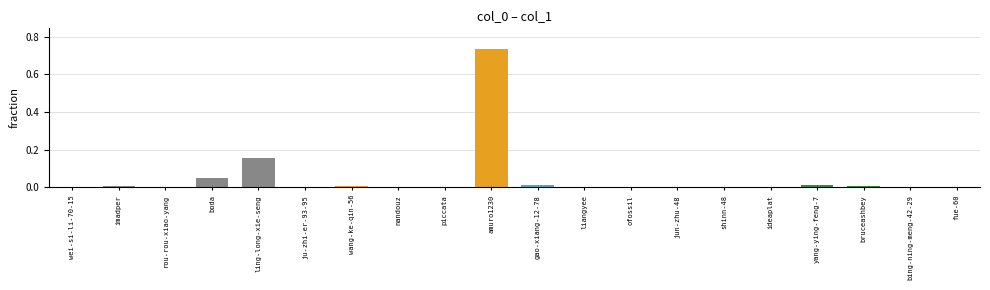

What is the sum of all values?

1.0